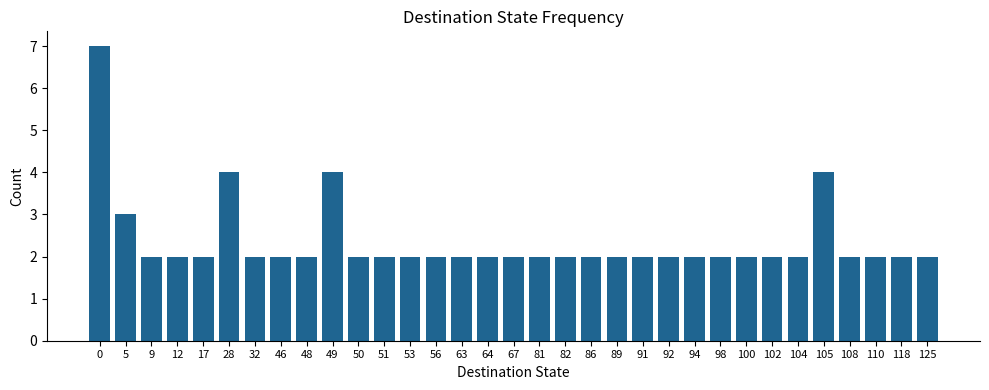

The chart shows a value of 2 at 82. True or false?

True